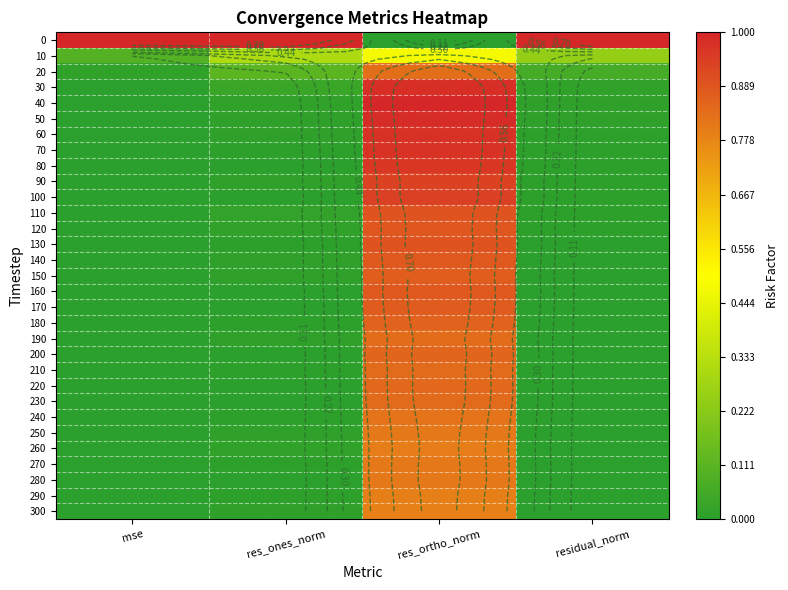

Is it true that 220 equals 0.0 at mse?

False